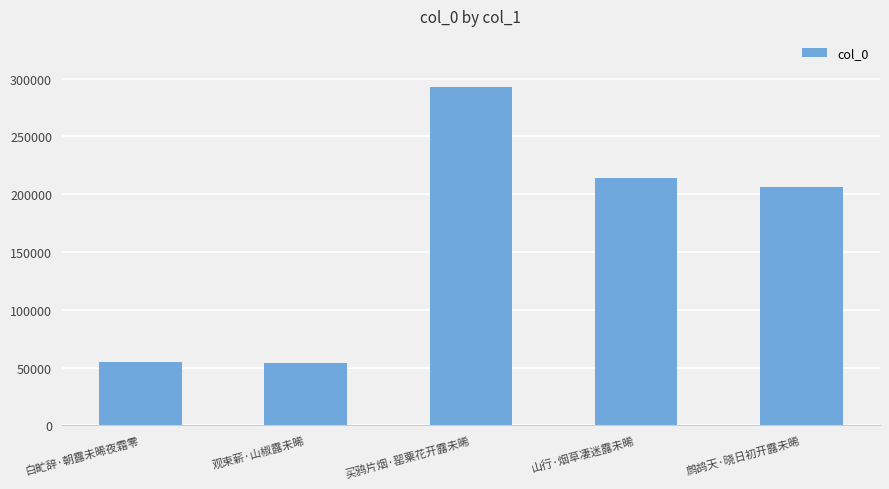

What is the minimum value shown in the chart?

53884